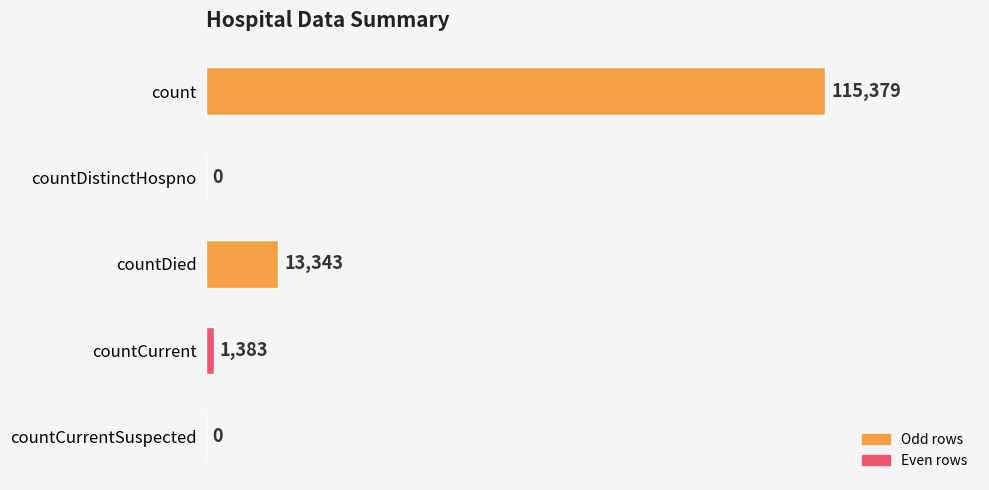

Count the number of data series in this chart.

1